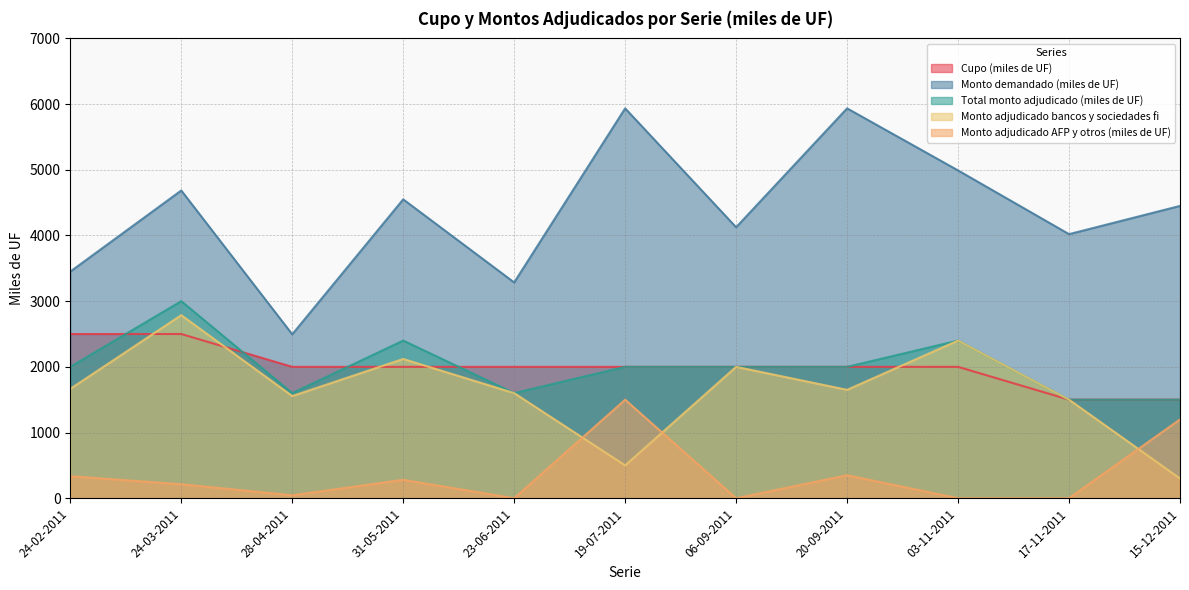

Count the number of data series in this chart.

5